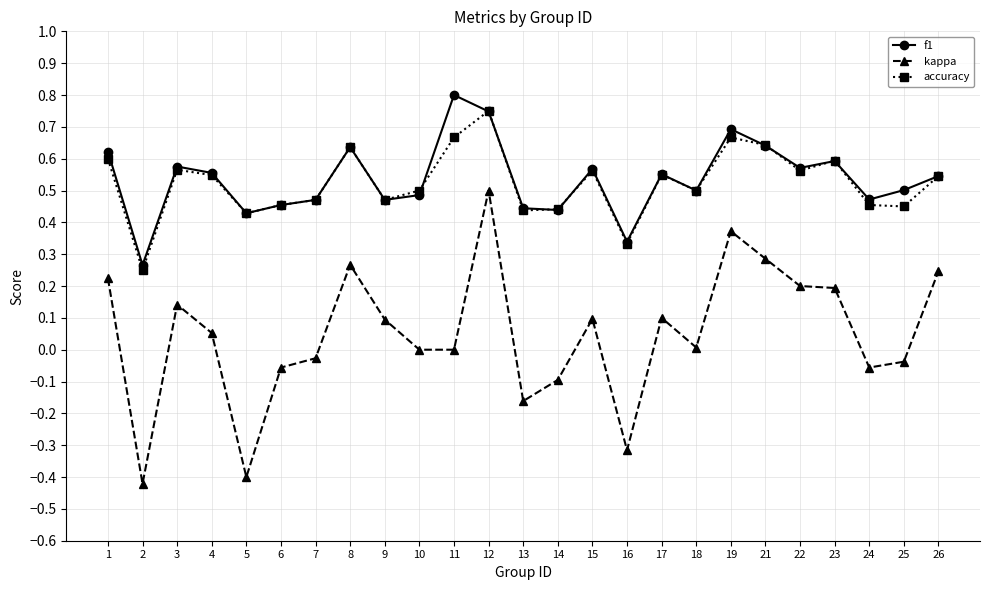

At which category does accuracy reach its first local valley?

2